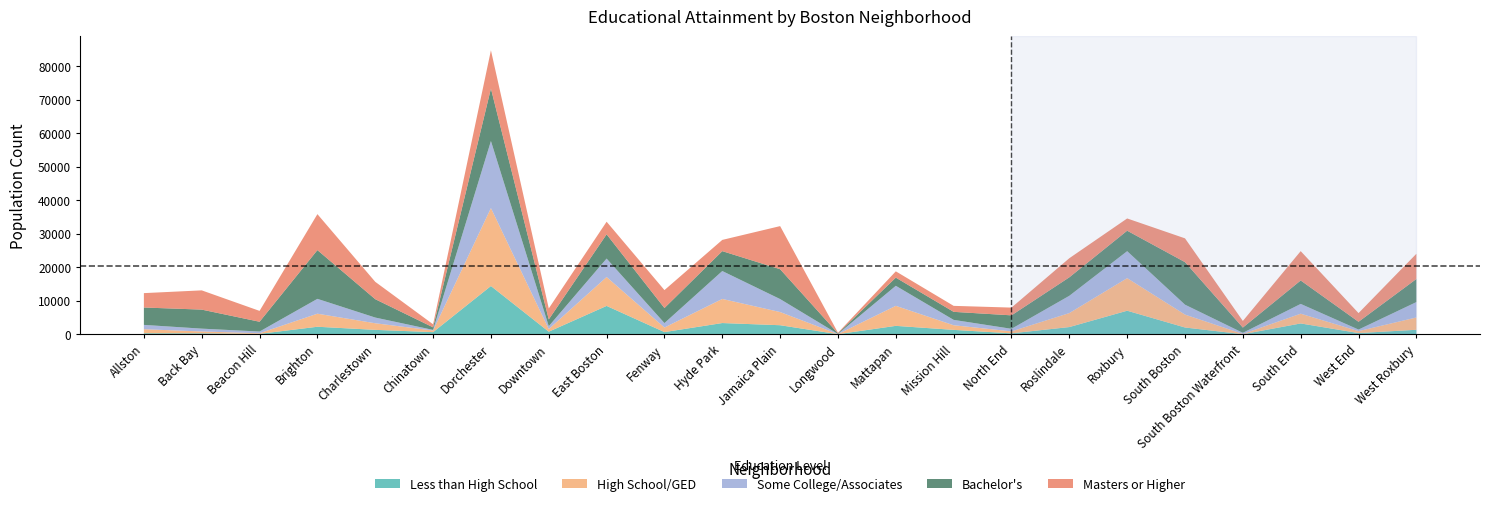

Reading left to right, list all the values displayed in this chart.

Less than High School: Allston=297	Back Bay=269	Beacon Hill=104	Brighton=2229	Charlestown=1299	Chinatown=621	Dorchester=14375	Downtown=753	East Boston=8443	Fenway=638	Hyde Park=3334	Jamaica Plain=2683	Longwood=13	Mattapan=2494	Mission Hill=1297	North End=261	Roslindale=2136	Roxbury=7010	South Boston=2006	South Boston Waterfront=0	South End=3215	West End=341	West Roxbury=1323
High School/GED: Allston=1195	Back Bay=550	Beacon Hill=187	Brighton=3893	Charlestown=1971	Chinatown=483	Dorchester=23254	Downtown=787	East Boston=8617	Fenway=1352	Hyde Park=7190	Jamaica Plain=3930	Longwood=17	Mattapan=5973	Mission Hill=1379	North End=586	Roslindale=4170	Roxbury=9720	South Boston=3849	South Boston Waterfront=82	South End=2908	West End=583	West Roxbury=3673
Some College/Associates: Allston=1292	Back Bay=846	Beacon Hill=509	Brighton=4430	Charlestown=1701	Chinatown=186	Dorchester=20005	Downtown=864	East Boston=5506	Fenway=1332	Hyde Park=8325	Jamaica Plain=3872	Longwood=47	Mattapan=5976	Mission Hill=1602	North End=767	Roslindale=5156	Roxbury=8043	South Boston=2953	South Boston Waterfront=333	South End=2919	West End=464	West Roxbury=4593
Bachelor's: Allston=5185	Back Bay=5675	Beacon Hill=2918	Brighton=14540	Charlestown=5477	Chinatown=759	Dorchester=15642	Downtown=2012	East Boston=7232	Fenway=4491	Hyde Park=5934	Jamaica Plain=8907	Longwood=175	Mattapan=2434	Mission Hill=2396	North End=4015	Roslindale=5513	Roxbury=6103	South Boston=12693	South Boston Waterfront=1567	South End=6990	West End=2320	West Roxbury=6888
Masters or Higher: Allston=4289	Back Bay=5742	Beacon Hill=3240	Brighton=10727	Charlestown=5182	Chinatown=911	Dorchester=11418	Downtown=3271	East Boston=3761	Fenway=5349	Hyde Park=3352	Jamaica Plain=12858	Longwood=186	Mattapan=1882	Mission Hill=1786	North End=2312	Roslindale=5697	Roxbury=3658	South Boston=7095	South Boston Waterfront=1974	South End=8751	West End=2592	West Roxbury=7515